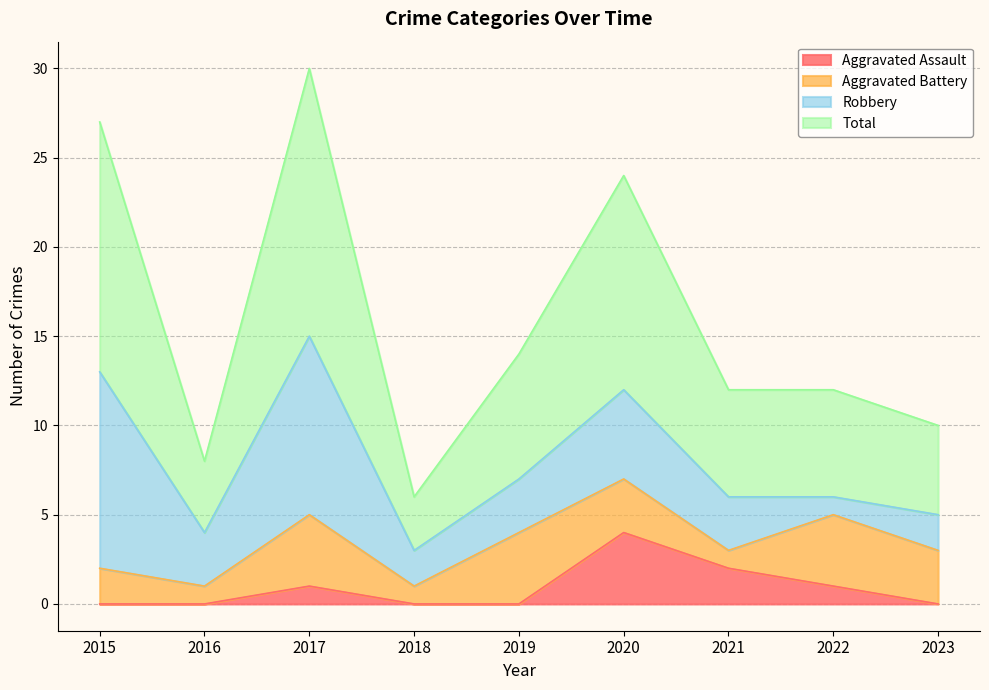

At which category does Total reach its first local valley?

2016